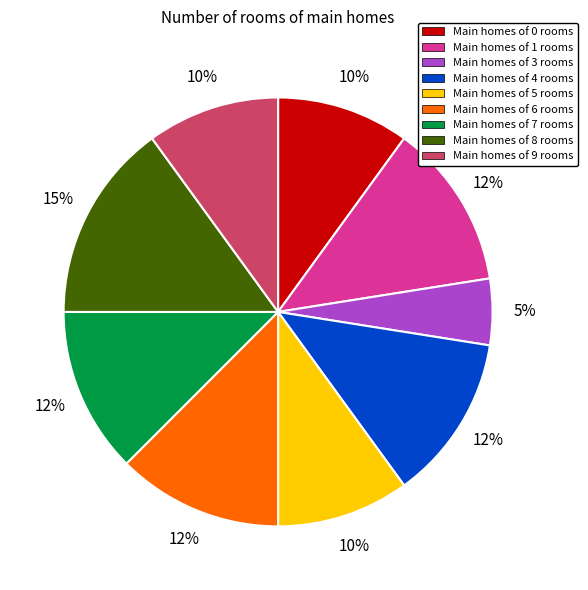

To the nearest percent, what percentage of the pie is Main homes of 8 rooms?

15%